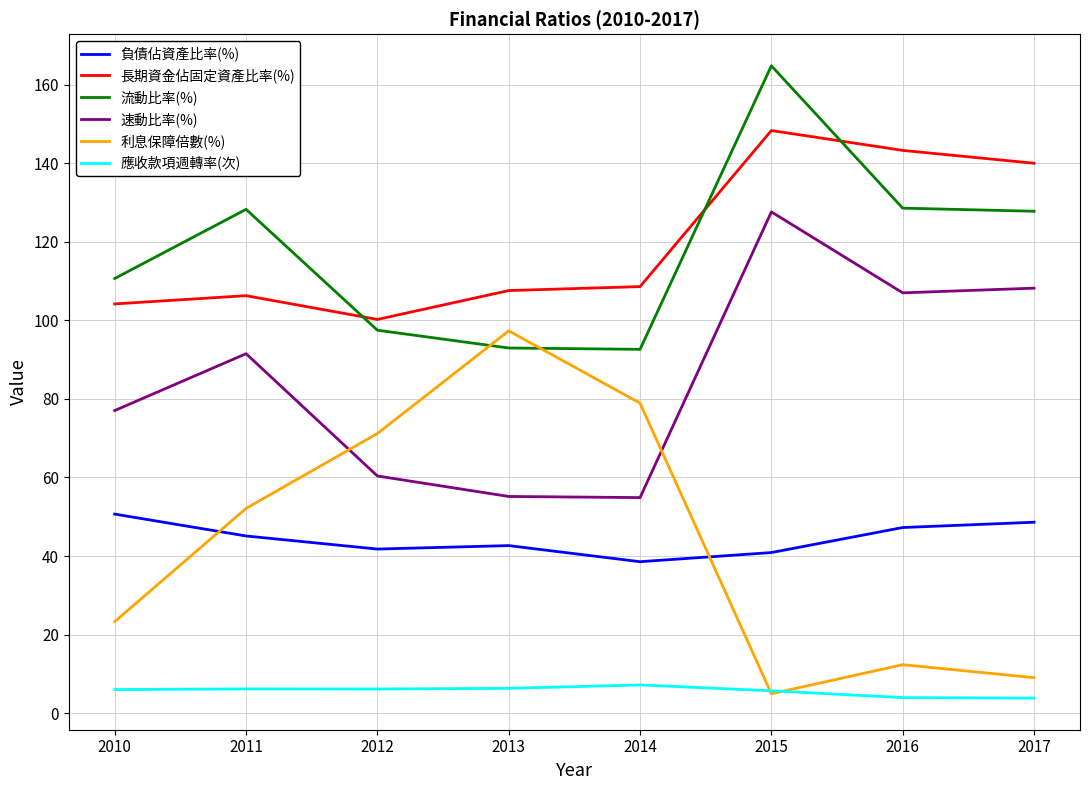

At 2011, list the series in order from smallest to largest.

應收款項週轉率(次), 負債佔資產比率(%), 利息保障倍數(%), 速動比率(%), 長期資金佔固定資產比率(%), 流動比率(%)